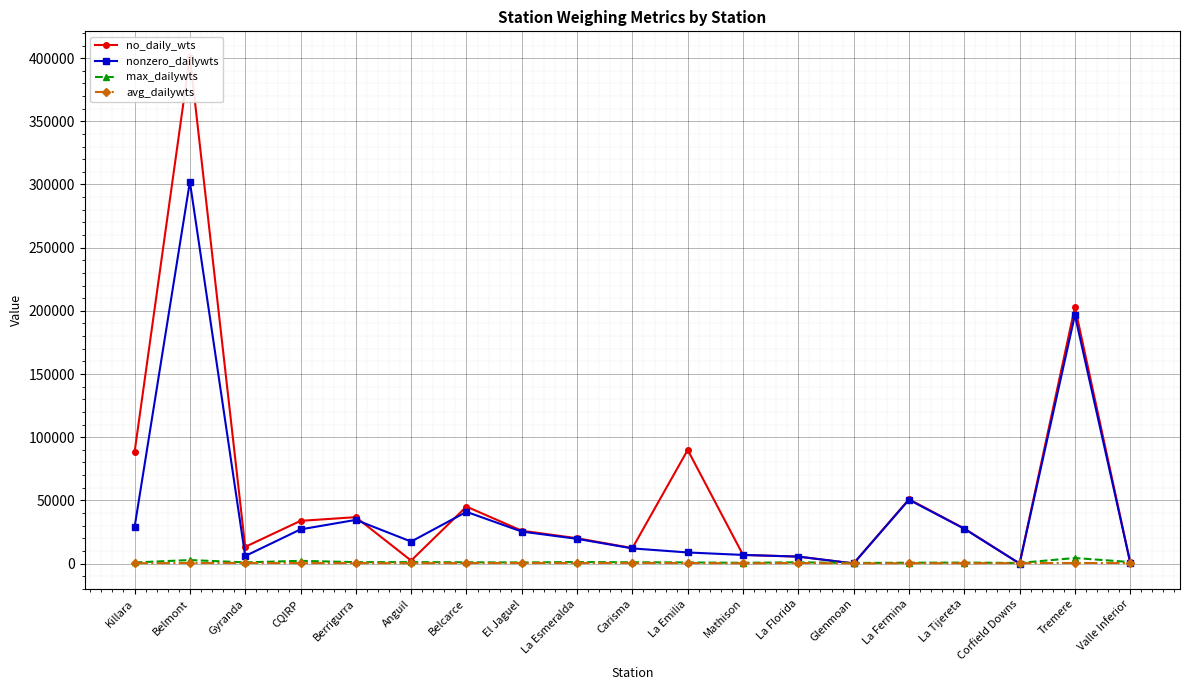

Is the value of no_daily_wts at CQIRP greater than the value of avg_dailywts at Killara?

Yes